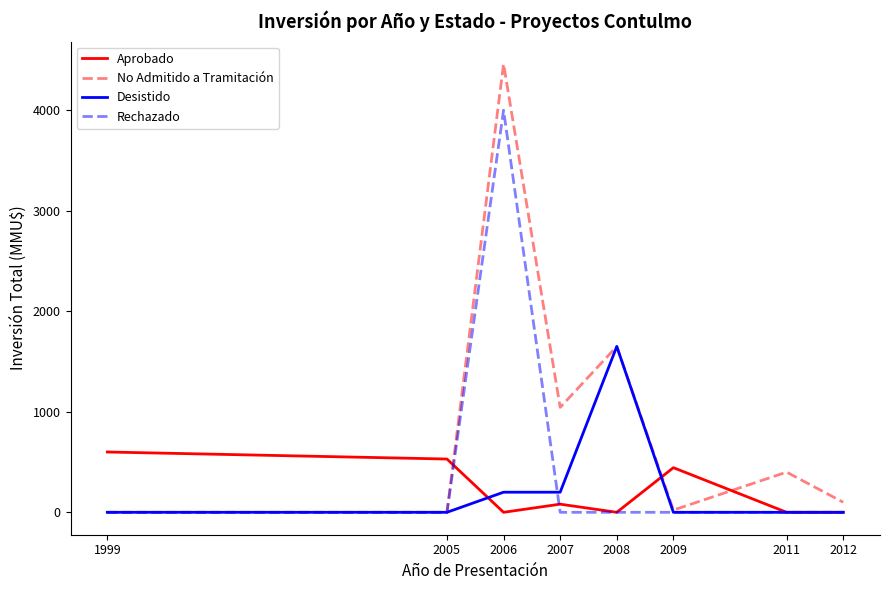

Which series has the widest spread of values?

No Admitido a Tramitación